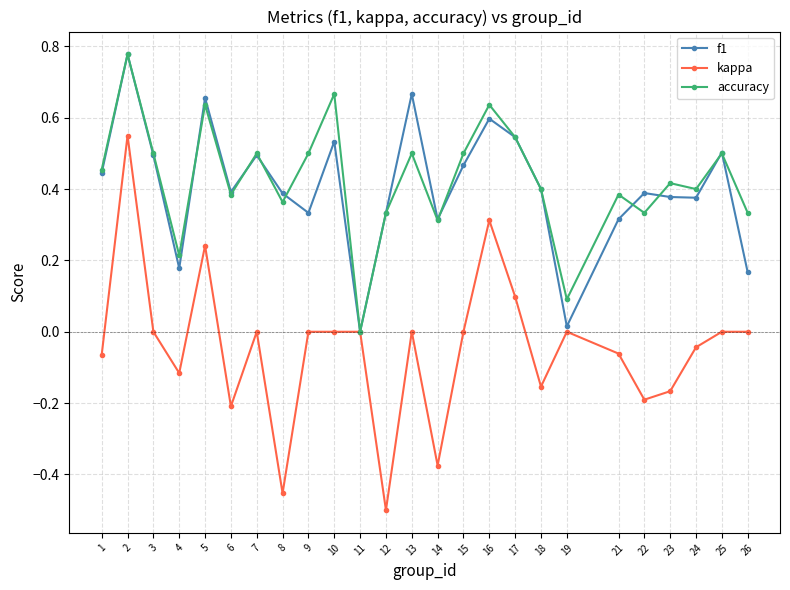

At which label is f1 closest to 0?

11